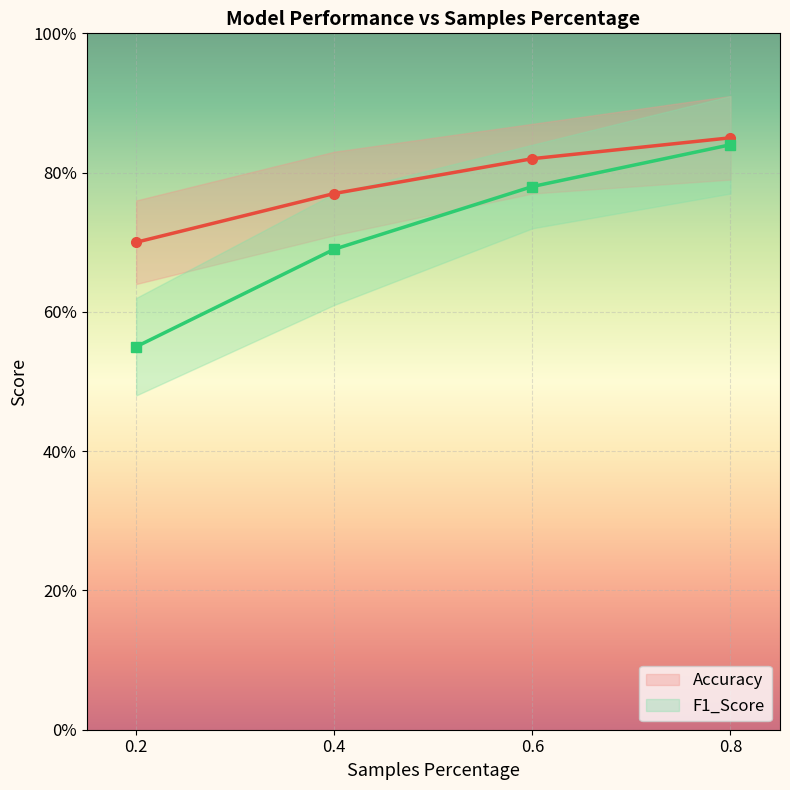

List the labels in order of Accuracy value, largest first.

0.8, 0.6, 0.4, 0.2